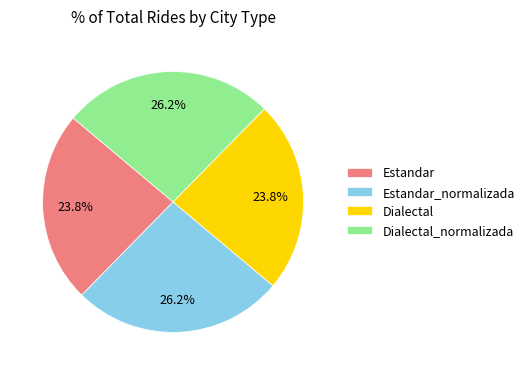

Is there any slice that represents more than half of the pie?

No